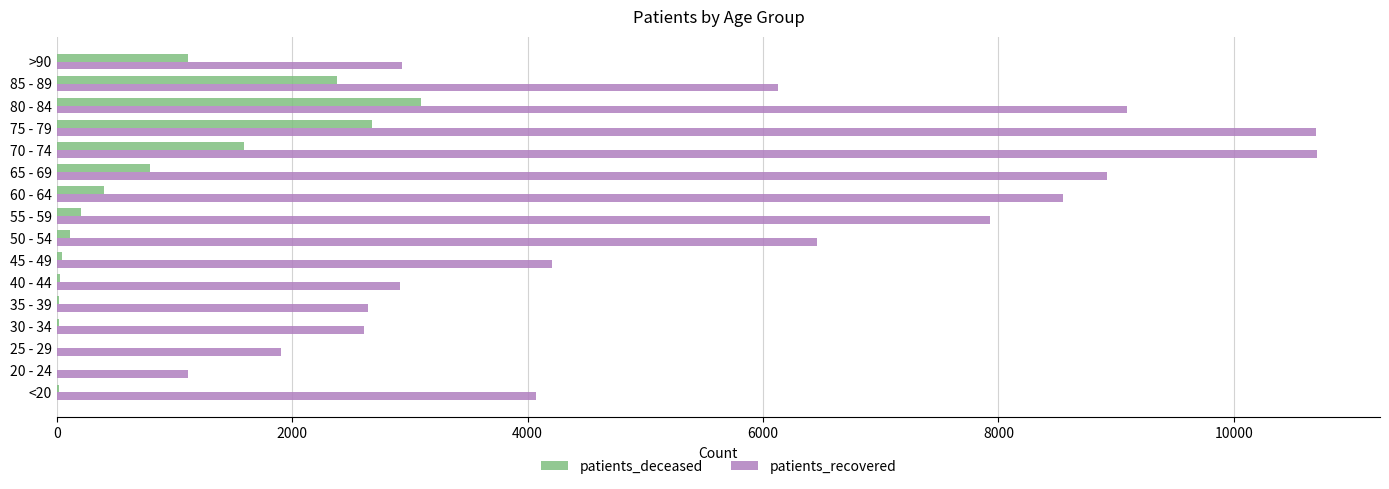

The value of patients_recovered at >90 is 4306. True or false?

False